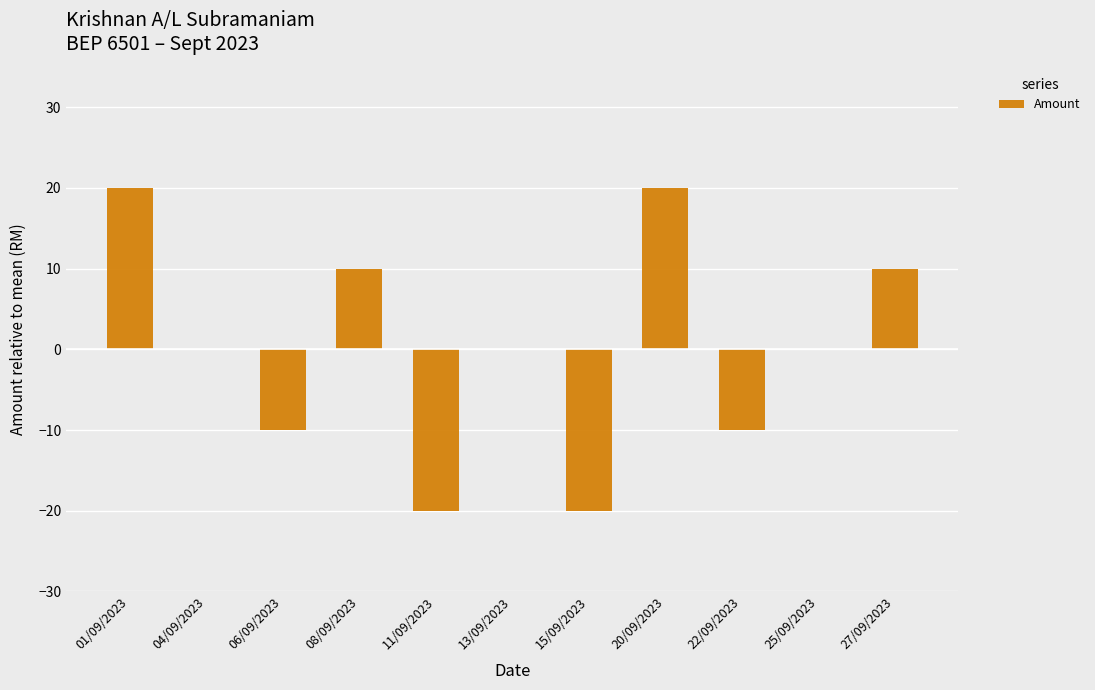

What is the greatest value displayed?

20